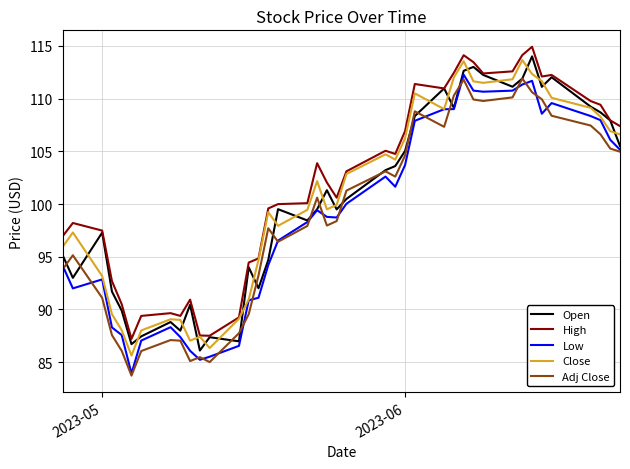

Which series has the largest total across all categories?

High